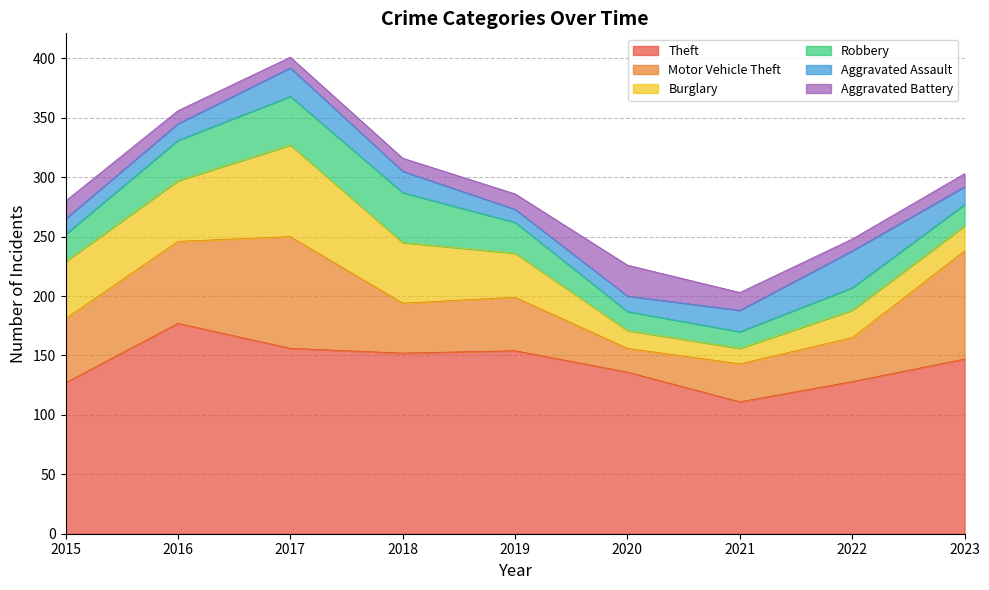

Where is Burglary nearest to the value 45?

2015